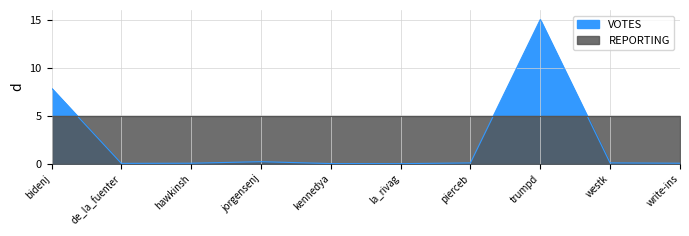

What is the difference between the values at bidenj and trumpd?

7.1